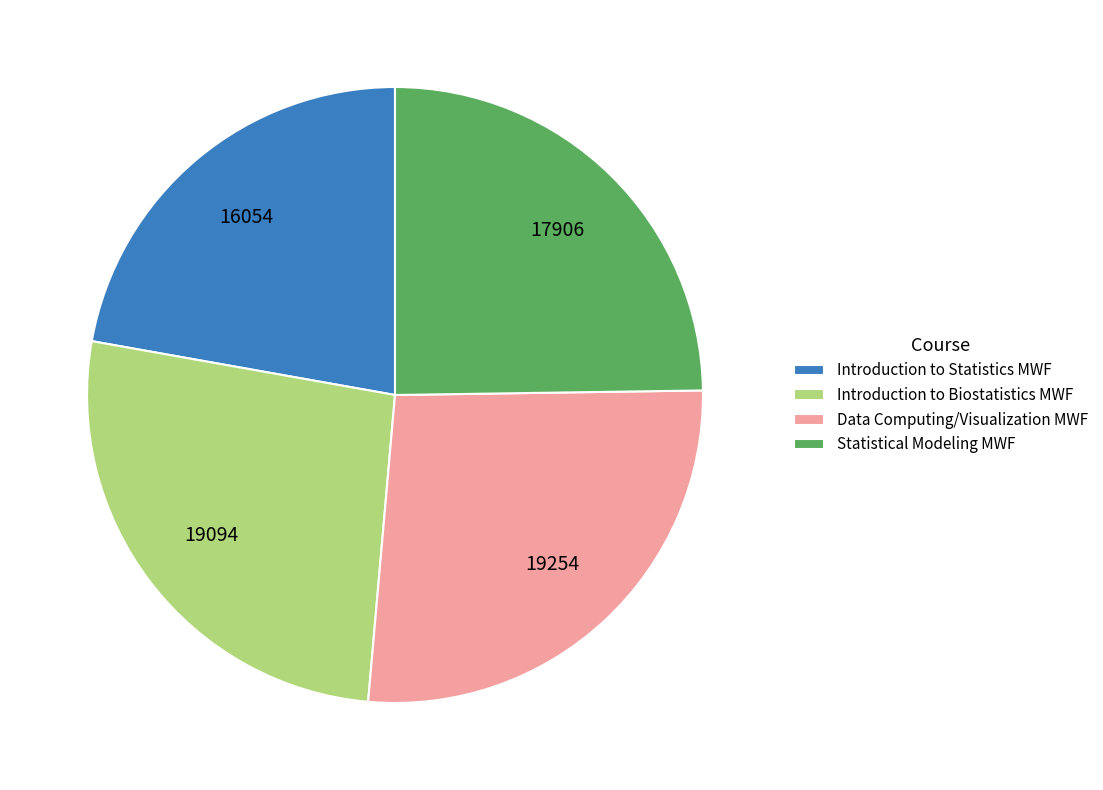

Is there any slice that represents more than half of the pie?

No